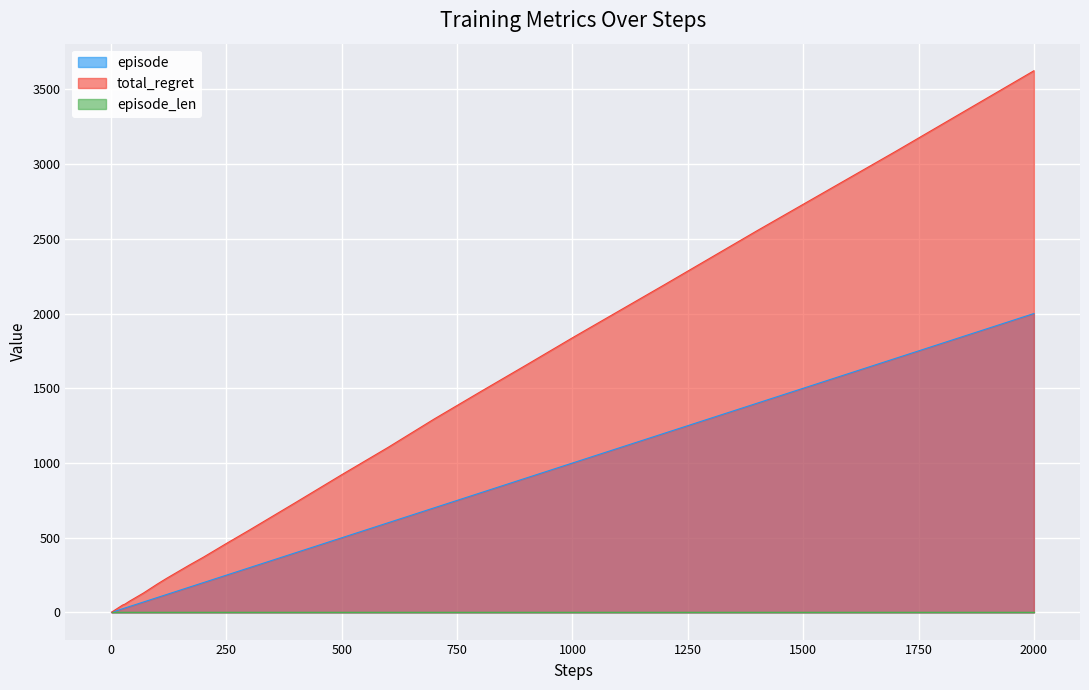

Which series has the widest spread of values?

total_regret